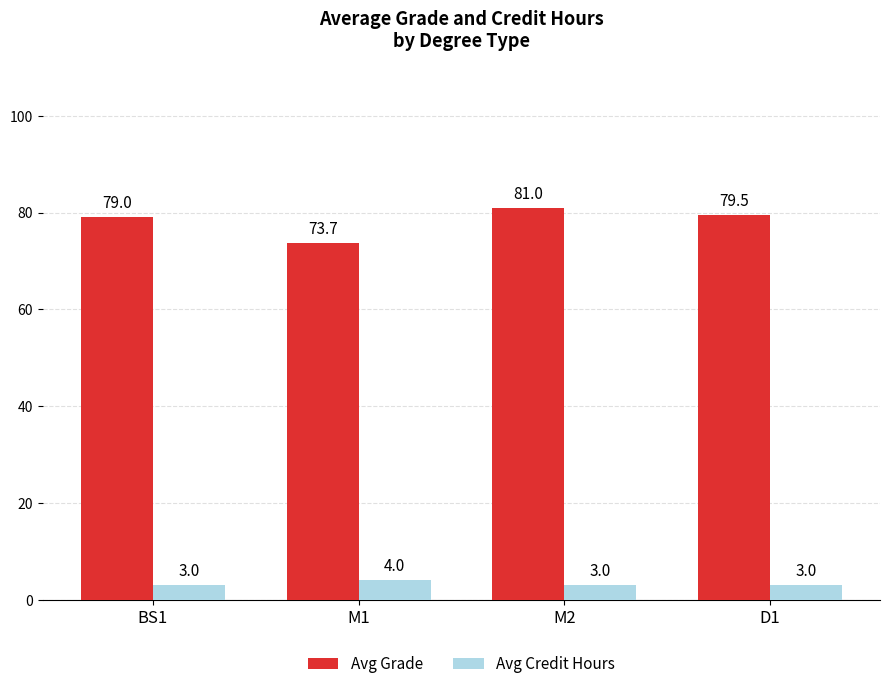

True or false: Avg Credit Hours has a value of 3.0 at BS1.

True